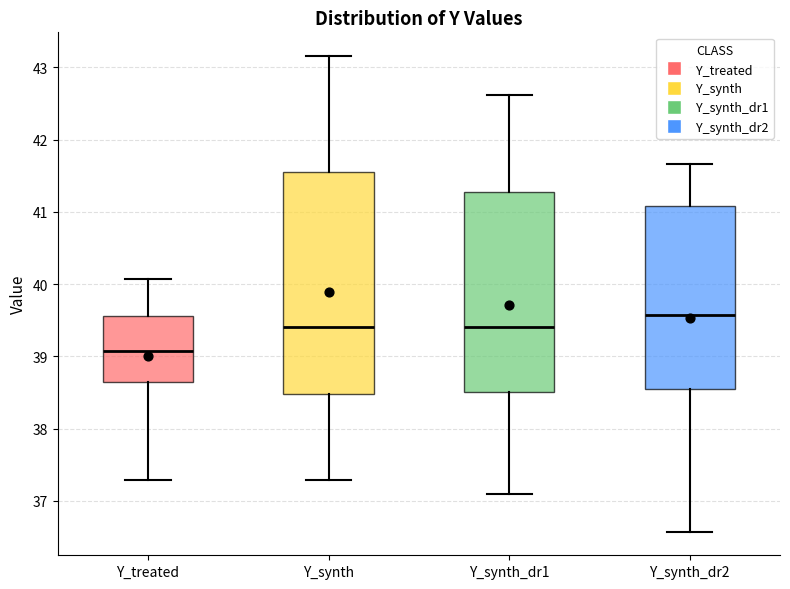

Reading left to right, transcribe this box plot: for each box, give where its median line is, the range the box spans, and where its two whiskers end, as read against the y-axis. The values are not printed on the chart, so give them approximately, as read against the axis.

Y_treated: median 39.1, box 38.6 to 39.6, whiskers 37.3 to 40.1
Y_synth: median 39.4, box 38.5 to 41.6, whiskers 37.3 to 43.2
Y_synth_dr1: median 39.4, box 38.5 to 41.3, whiskers 37.1 to 42.6
Y_synth_dr2: median 39.6, box 38.6 to 41.1, whiskers 36.6 to 41.7